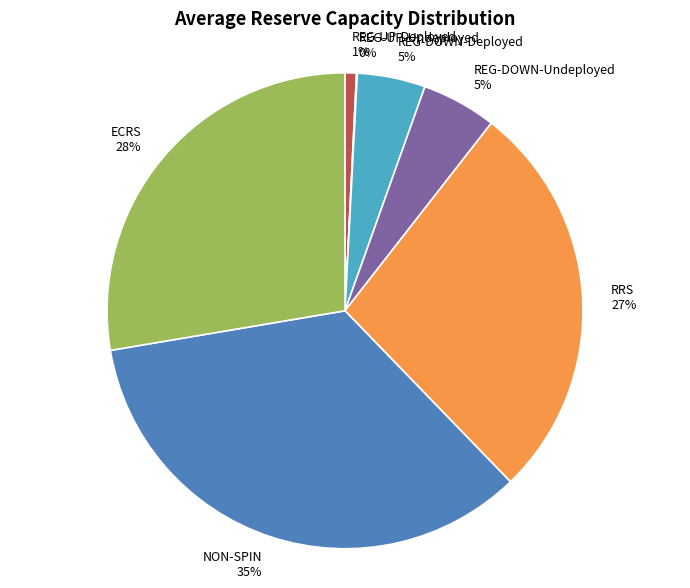

To the nearest percent, what portion does REG-DOWN-Deployed represent?

5%